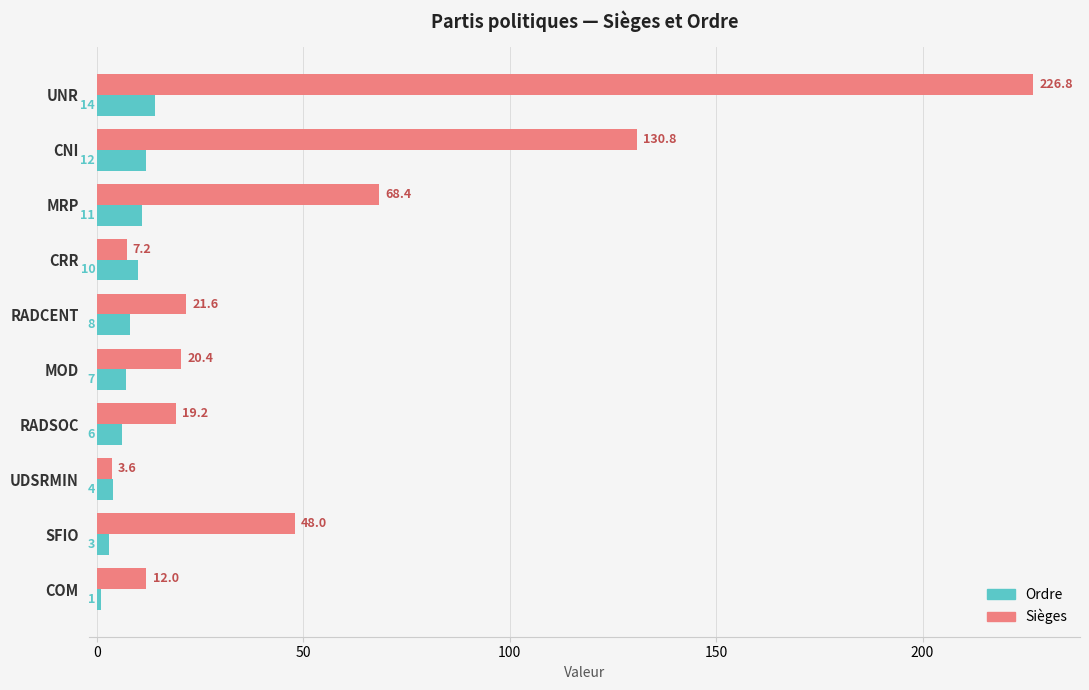

How many data points in Ordre are less than 8?

5